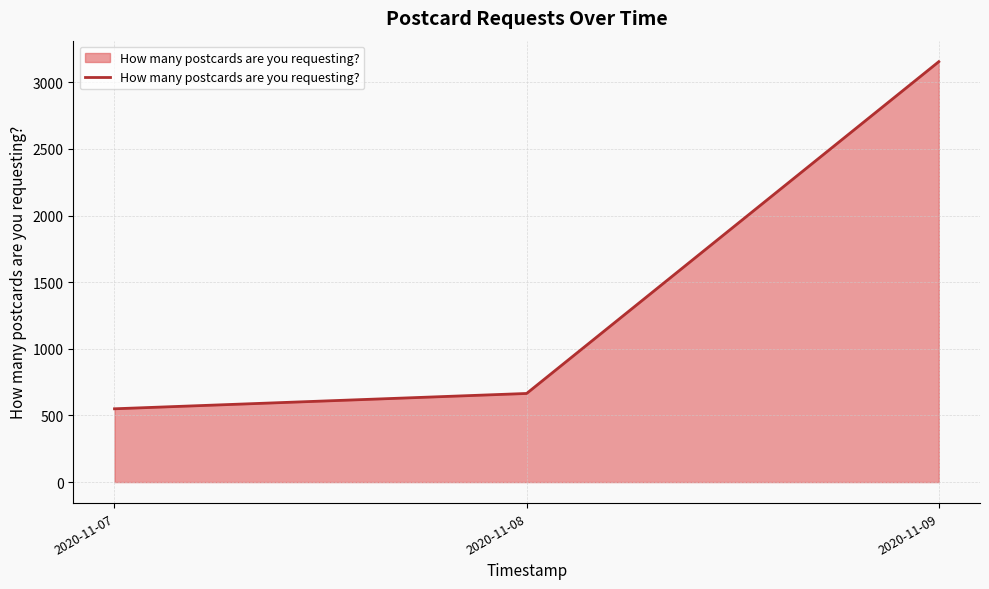

Which label corresponds to the largest value in the chart?

2020-11-09